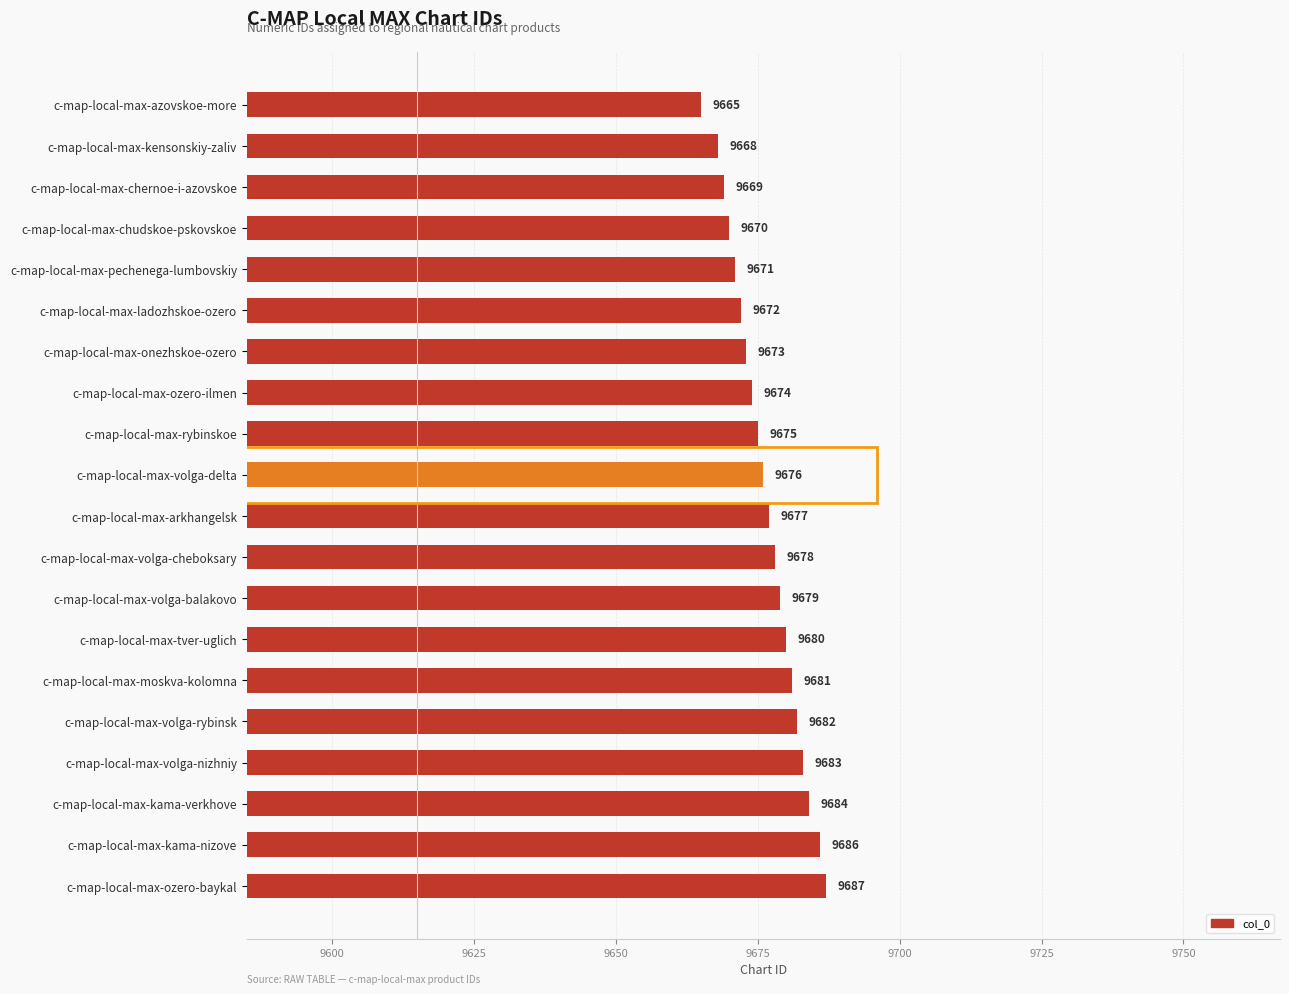

How many categories are shown in the chart?

20